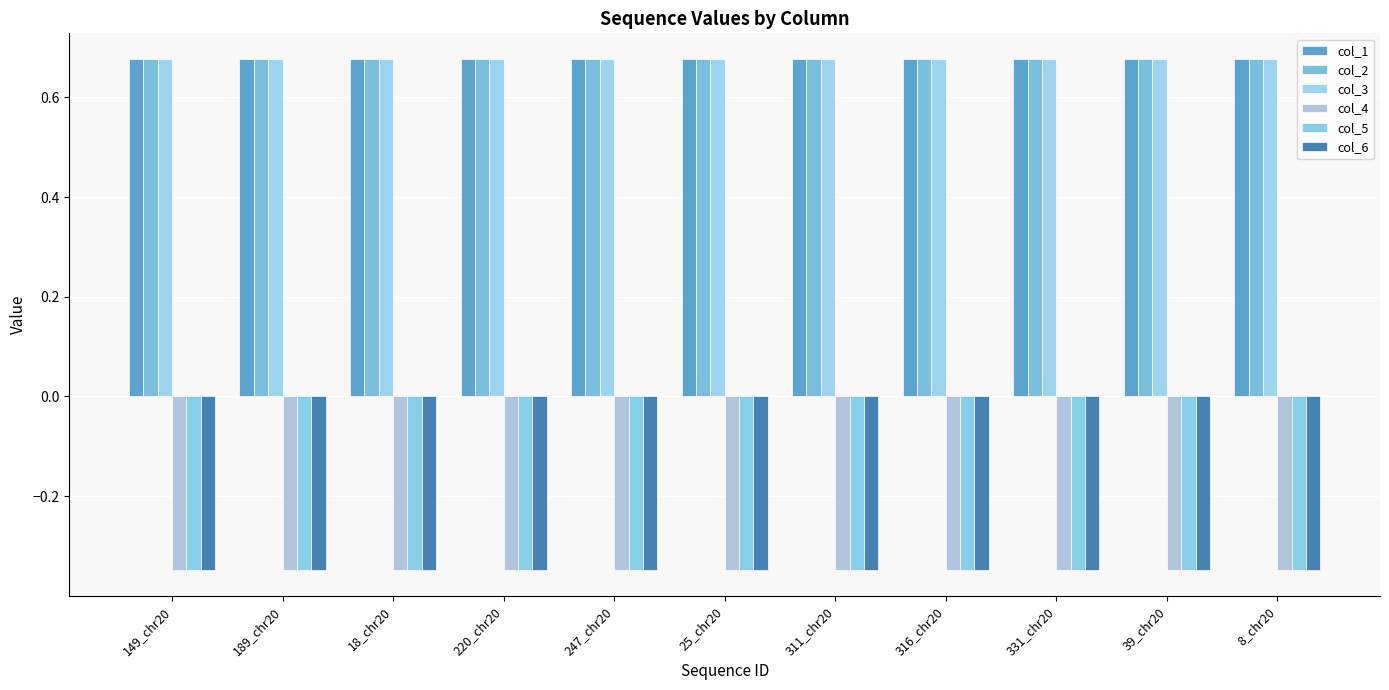

How many series are shown in this chart?

6